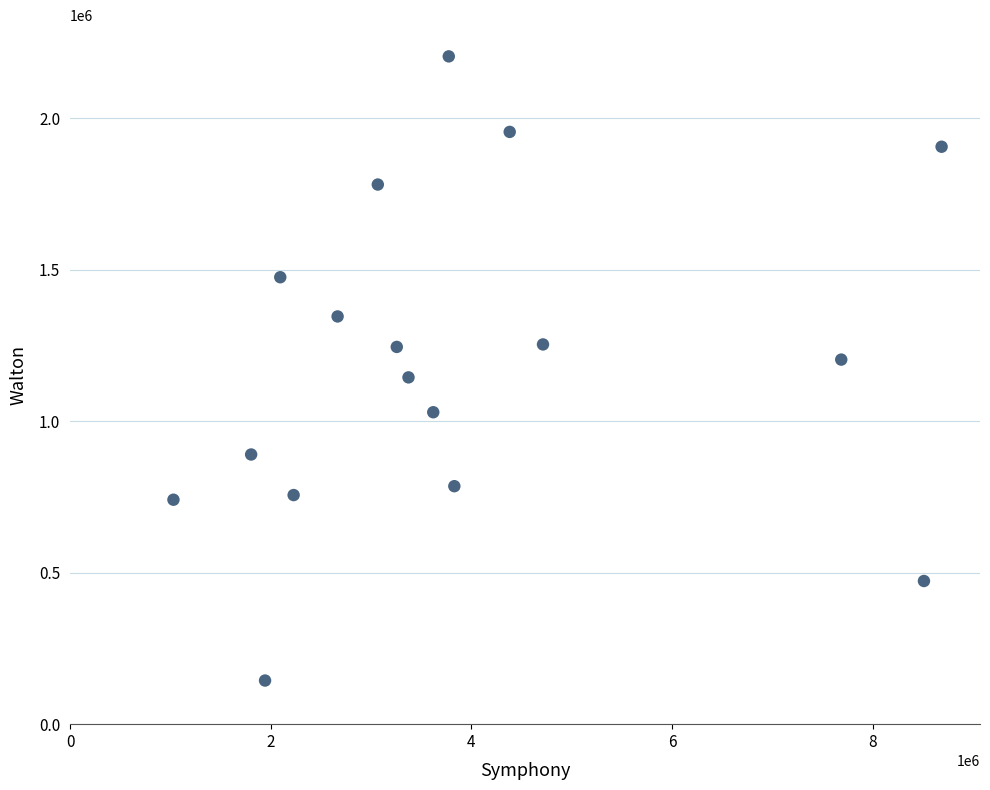

What is the range of Y values (max minus min)?

2059890